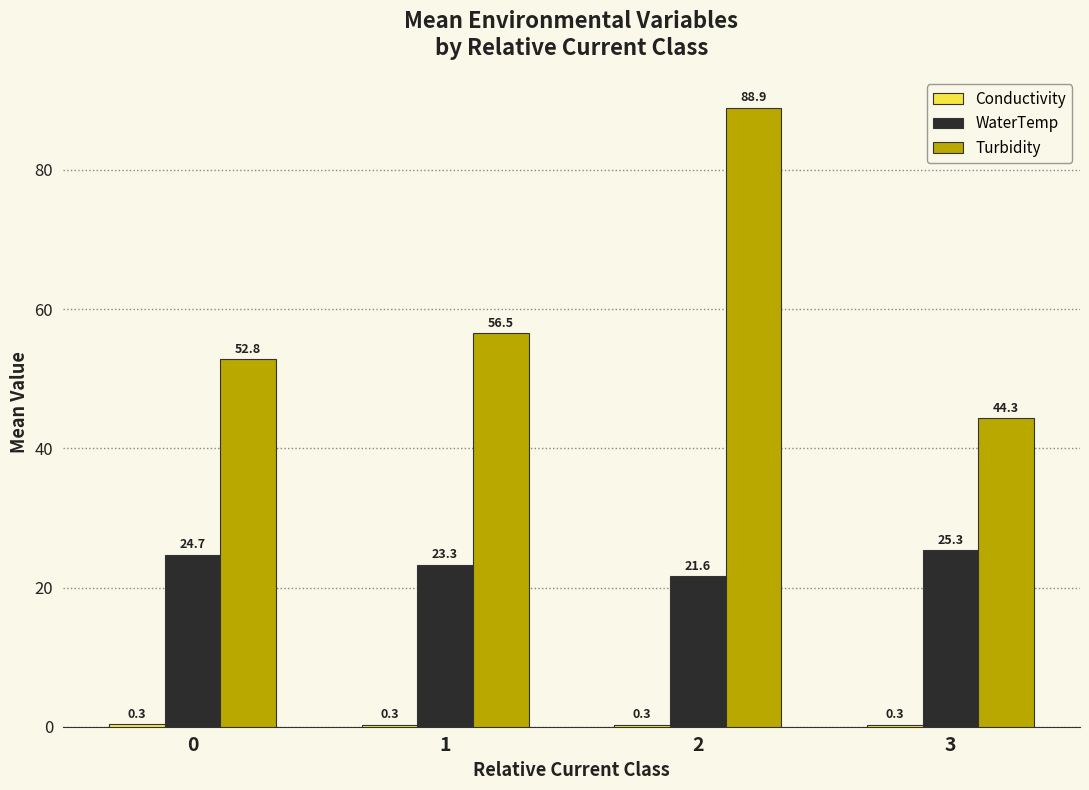

How many categories are shown in the chart?

4